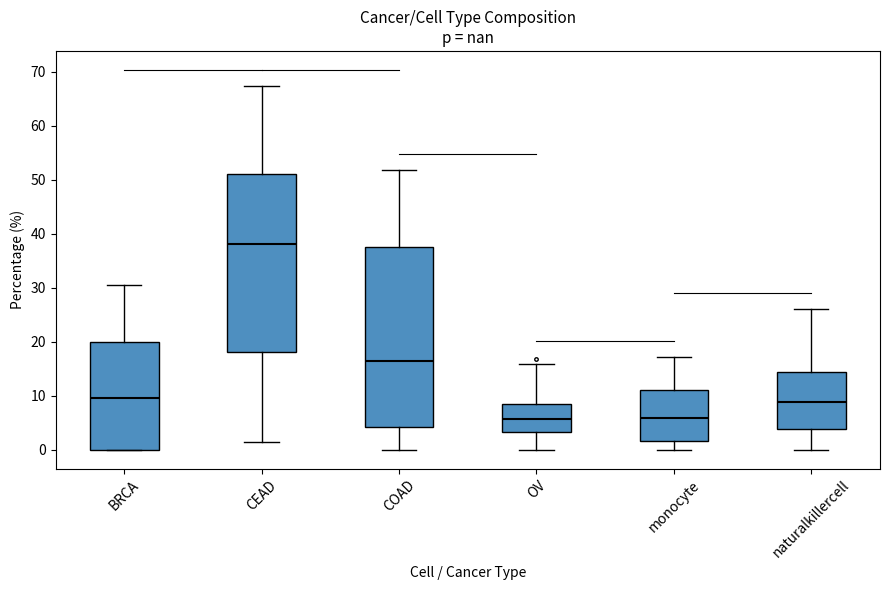

Reading left to right, transcribe this box plot: for each box, give where its median line is, the range the box spans, and where its two whiskers end, as read against the y-axis. The values are not printed on the chart, so give them approximately, as read against the axis.

BRCA: median 9, box 0 to 20, whiskers 0 to 30
CEAD: median 38, box 18 to 51, whiskers 2 to 67
COAD: median 16, box 4 to 37, whiskers 0 to 52
OV: median 6, box 3 to 9, whiskers 0 to 16
monocyte: median 6, box 2 to 11, whiskers 0 to 17
naturalkillercell: median 9, box 4 to 14, whiskers 0 to 26